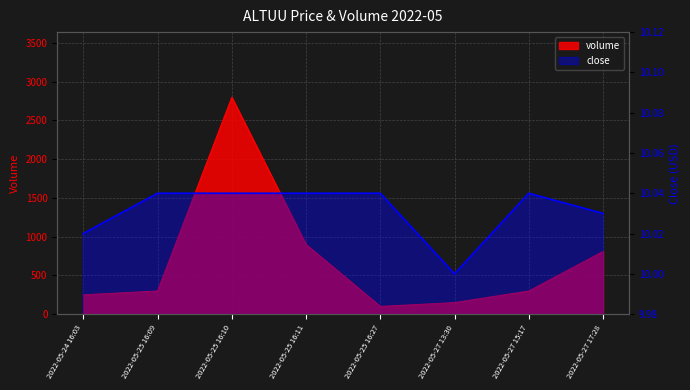

Which category has the lowest value across all series?

2022-05-27 13:30